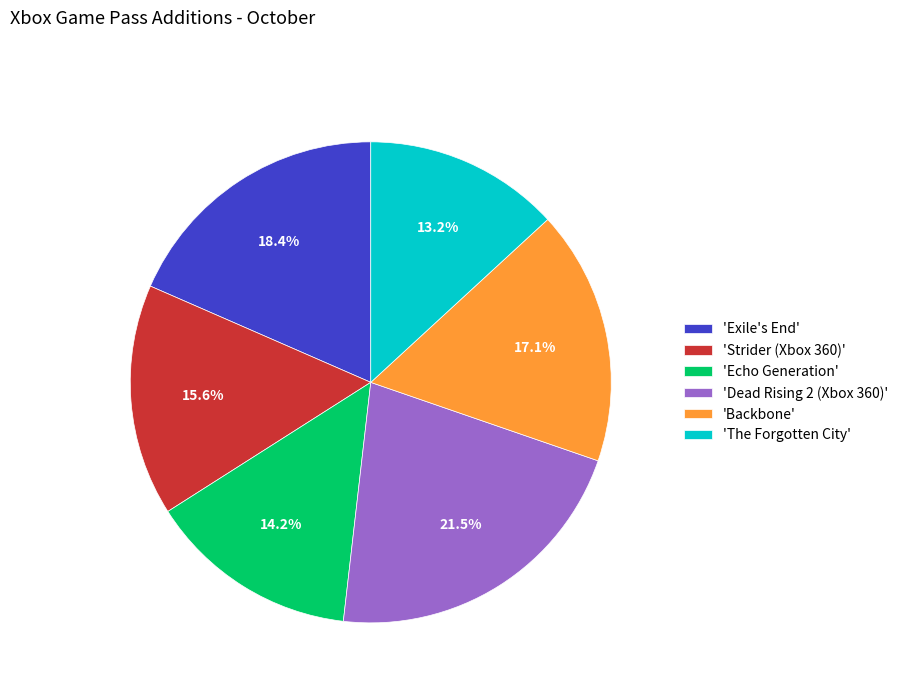

To the nearest percent, what is the average slice percentage?

17%